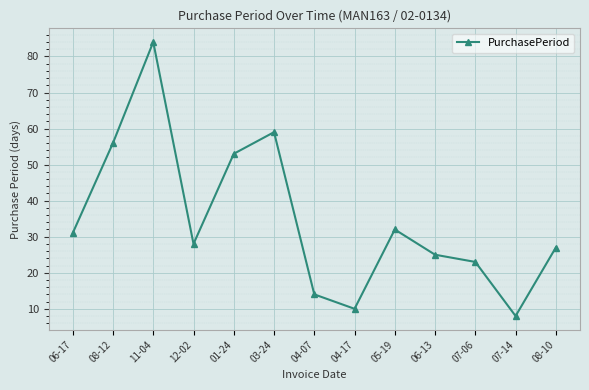

At which category does the chart reach its minimum across all series?

07-14